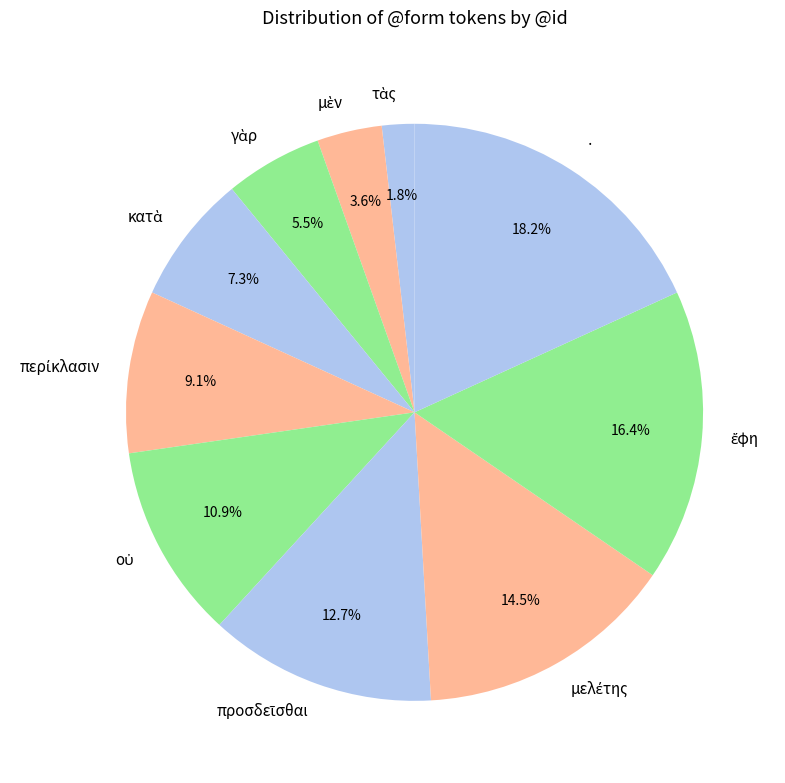

What is the largest slice in the pie chart?

·